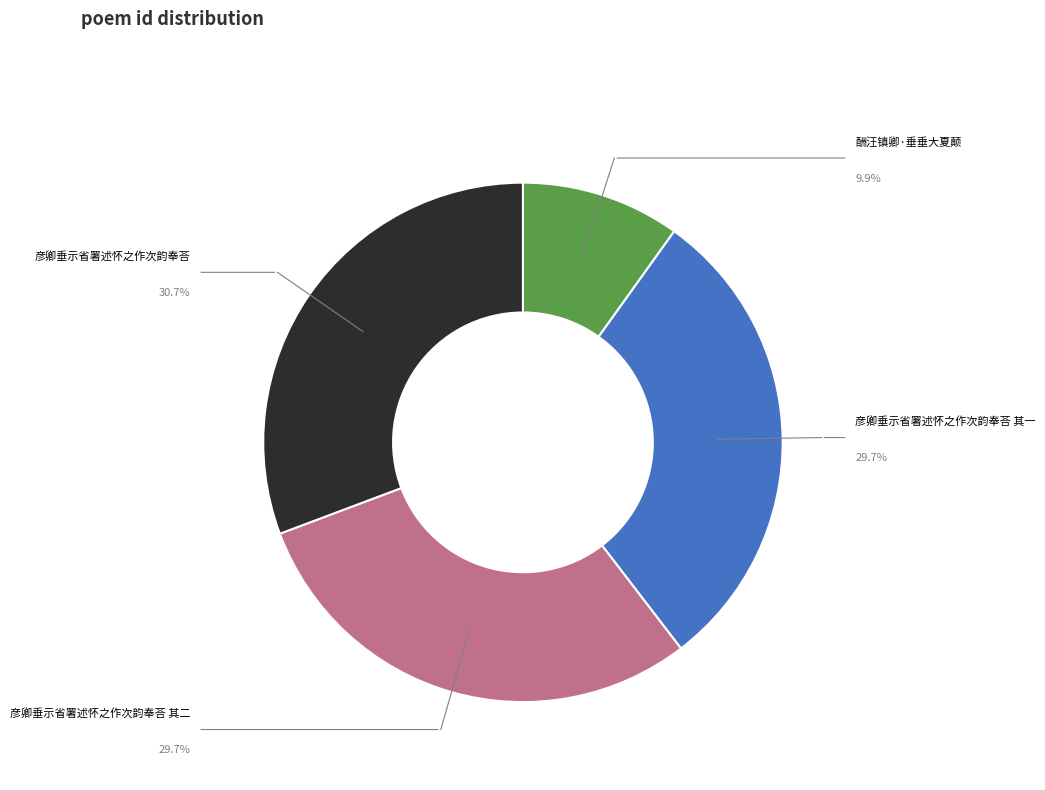

Is there any slice that represents more than half of the pie?

No